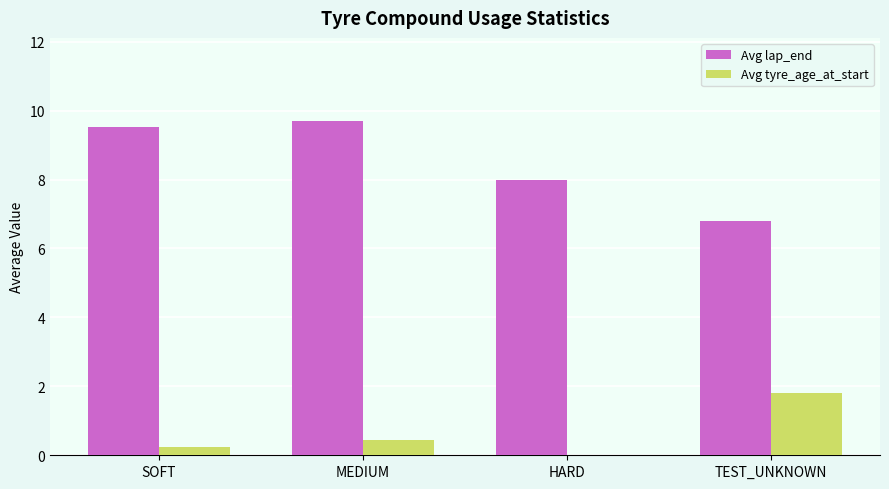

What is the spread (max minus min) of values at TEST_UNKNOWN?

5.0